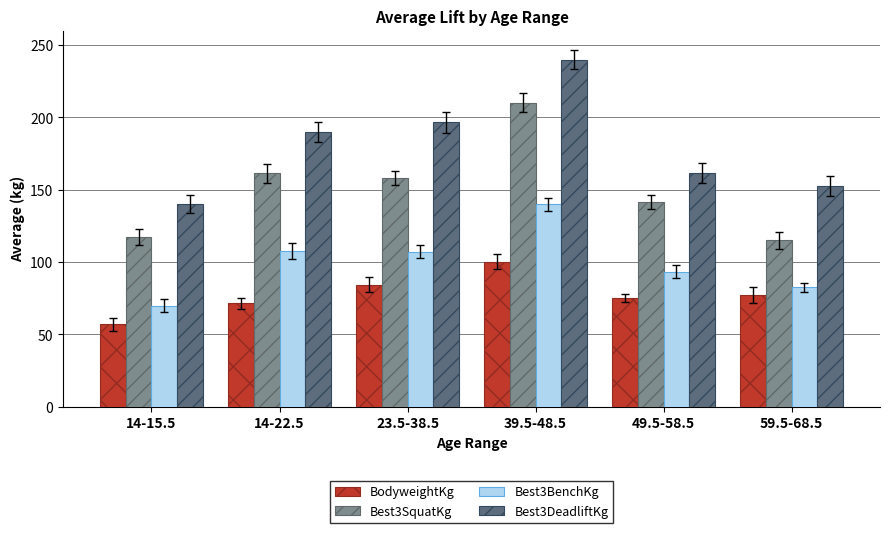

What is the label of the 3rd bar from the right?

39.5-48.5